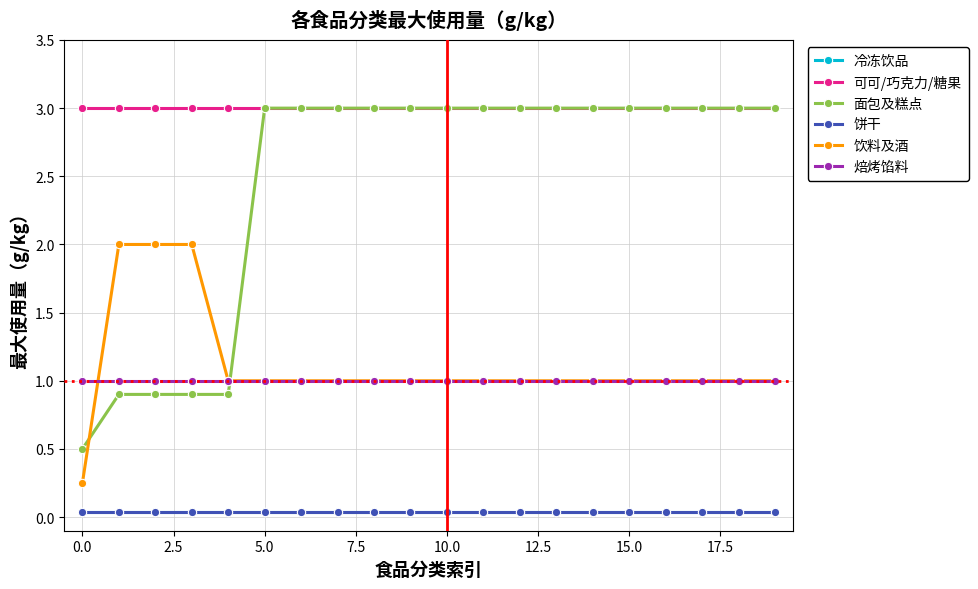

Which series has the largest total across all categories?

可可/巧克力/糖果